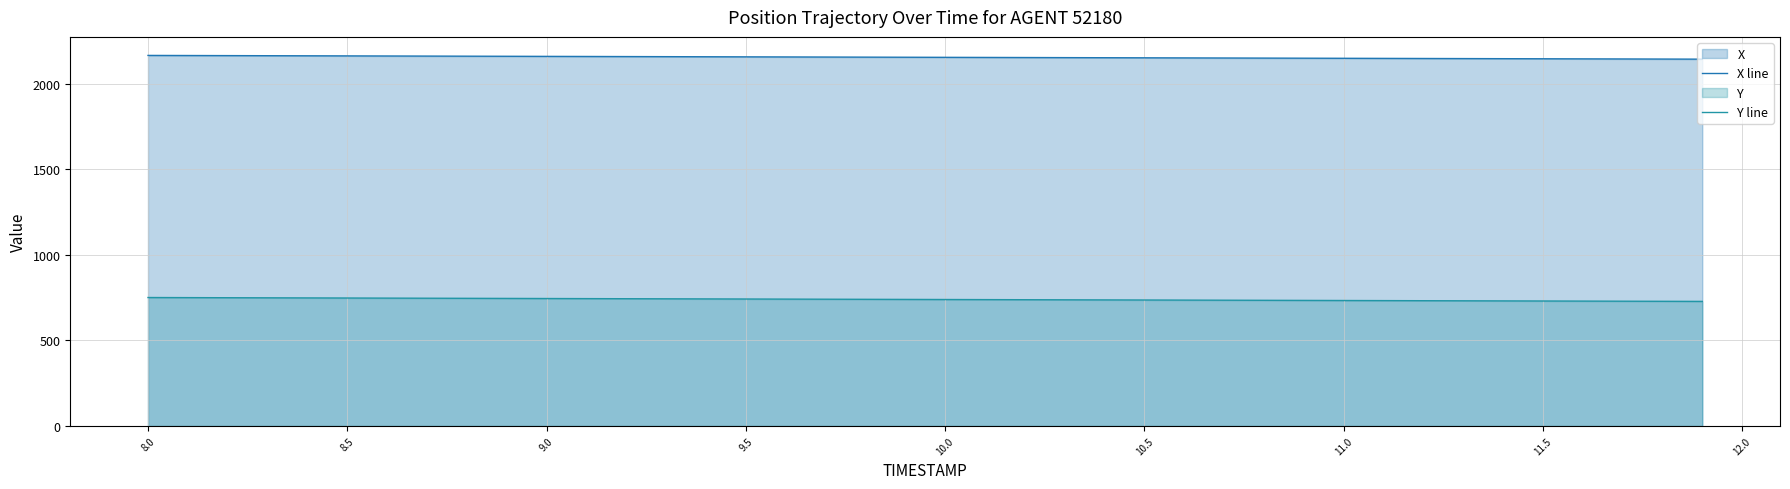

True or false: Y line has more than 1 points higher than both neighbors.

False